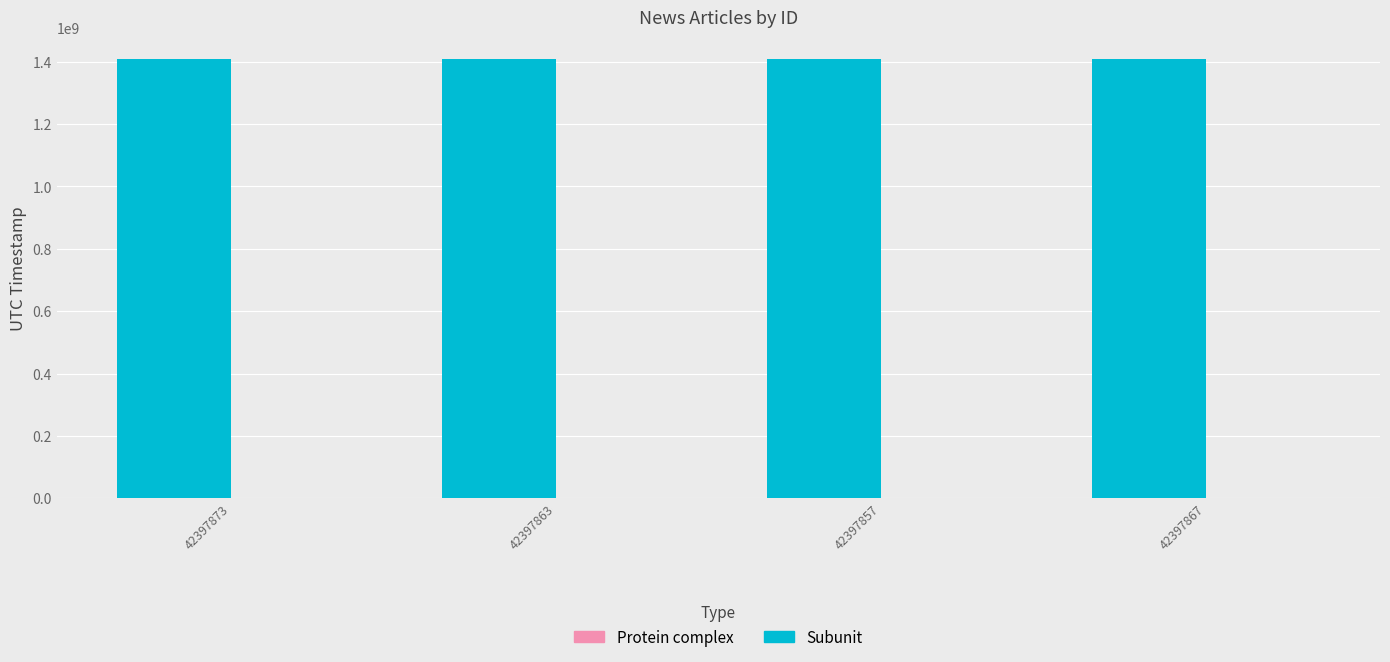

Approximately how many times larger is the value at 42397857 compared to 42397863?

1.0